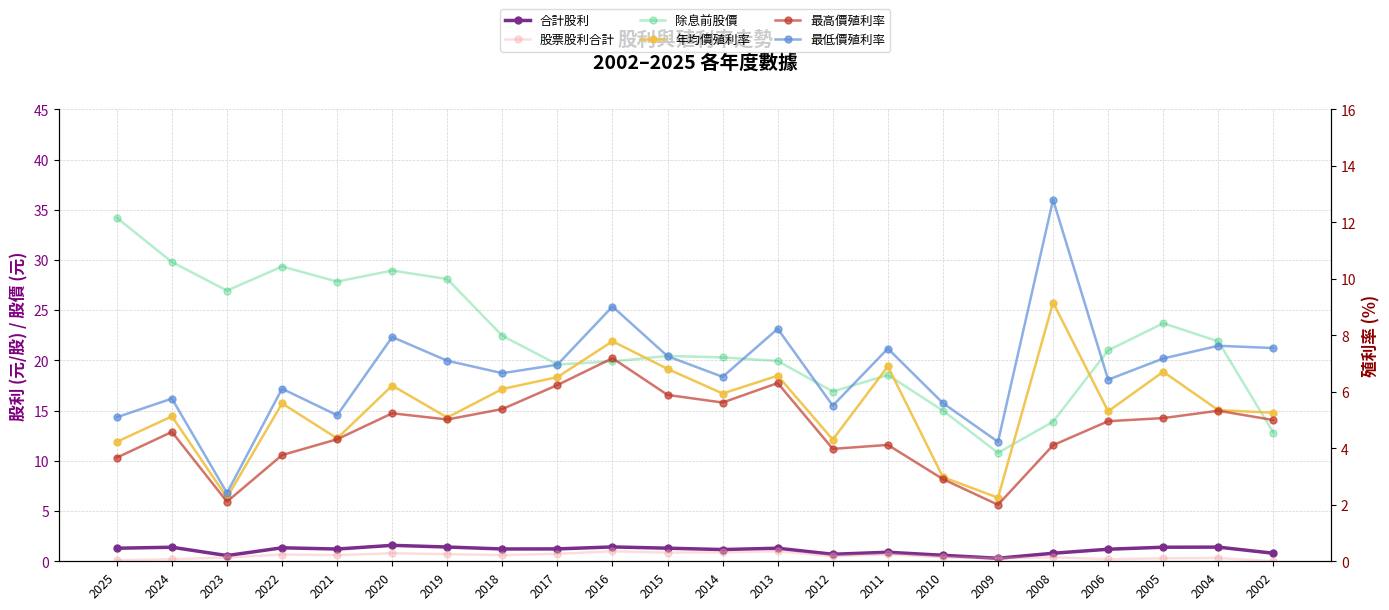

What is the total value across all series at 2023?

34.7